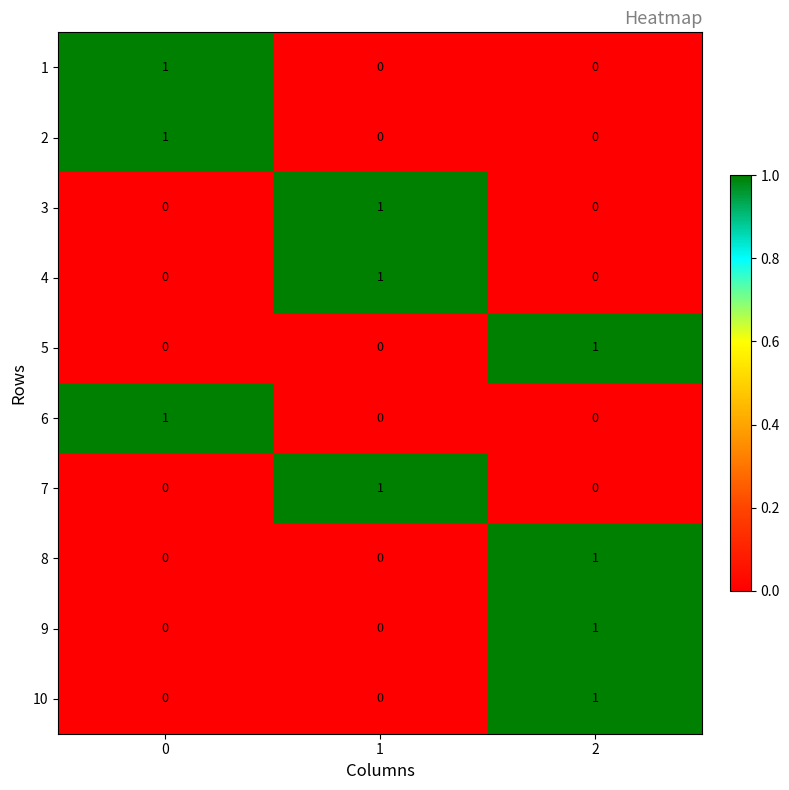

True or false: 8 has a value of 1 at 2.

True